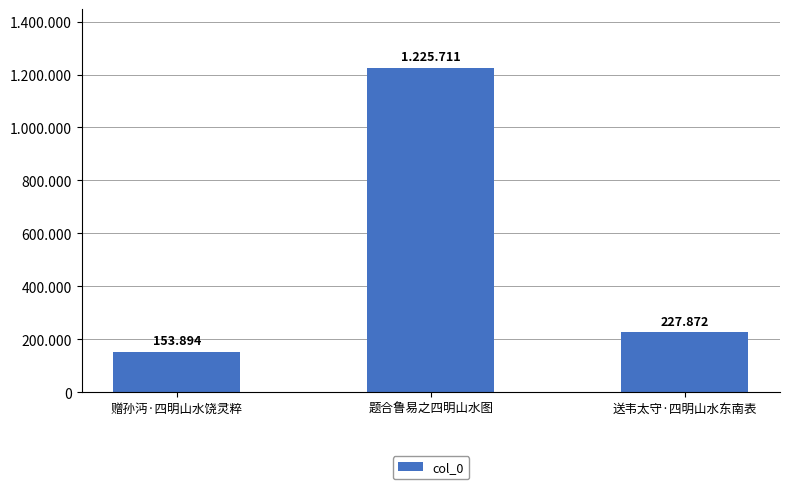

Which label corresponds to the largest value in the chart?

题合鲁易之四明山水图